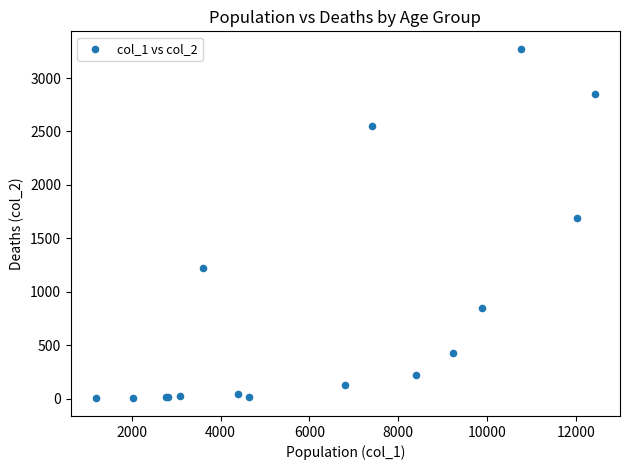

What Y value in the scatter plot is closest to 1638?

1690